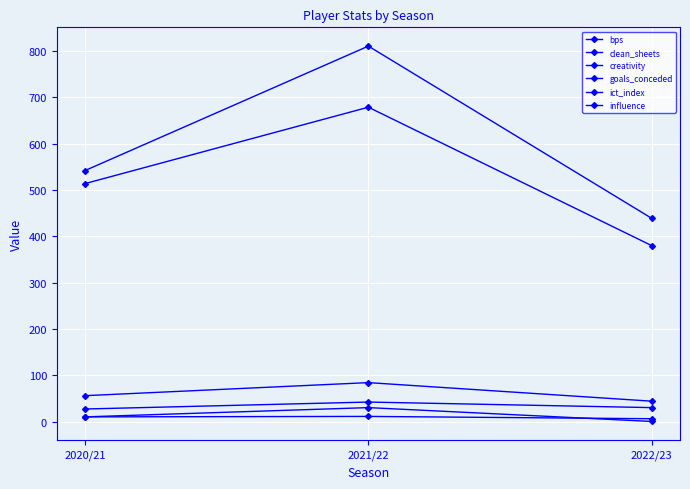

The value of bps at 2021/22 is 679.0. True or false?

True